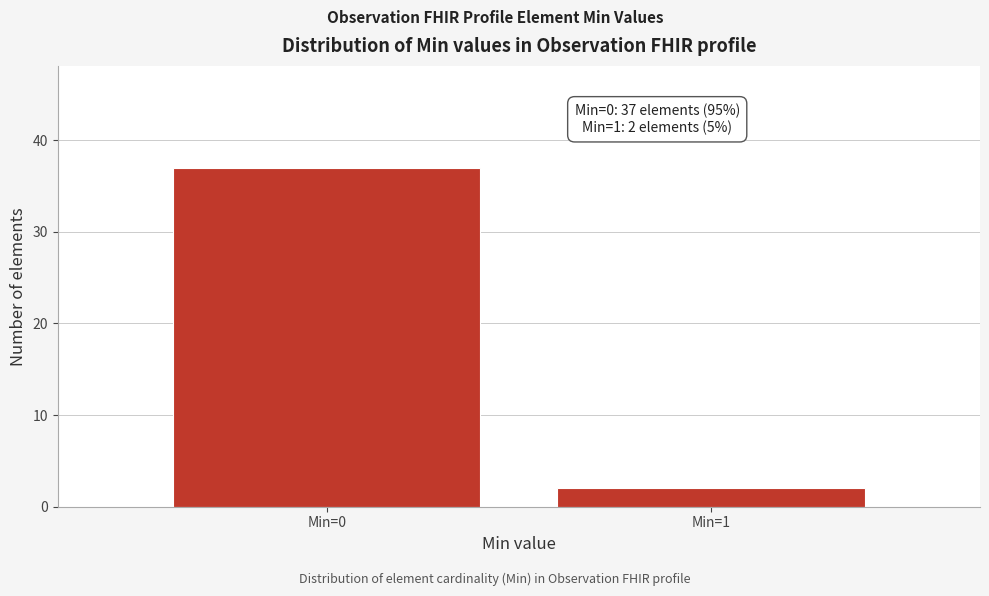

Reading left to right, list all the values displayed in this chart.

Min=0=37	Min=1=2